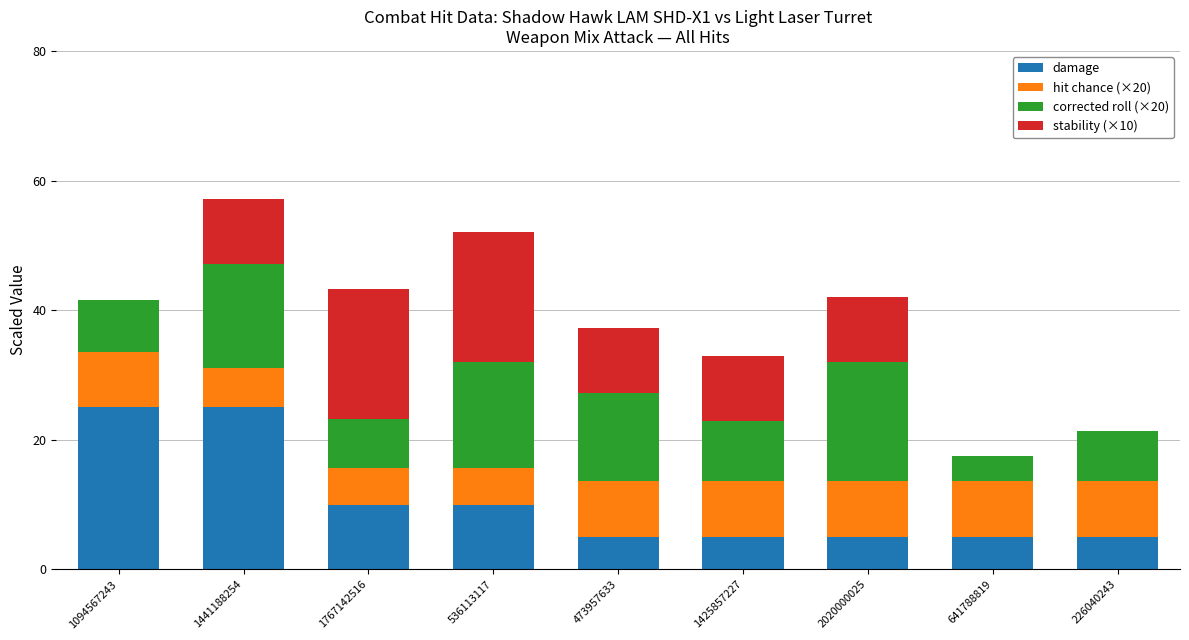

What is the highest value of the damage series?

25.0